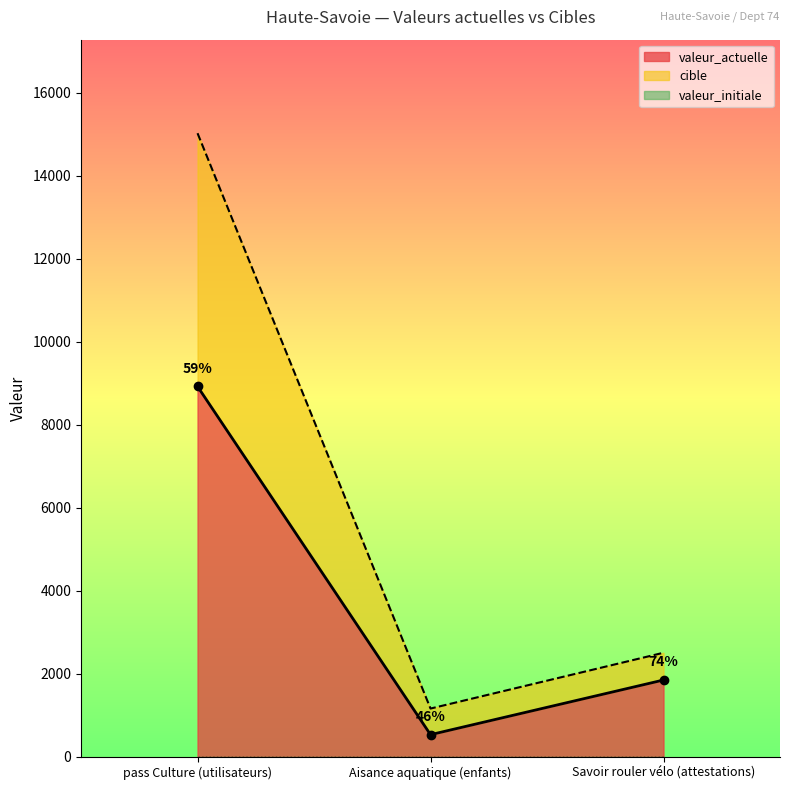

True or false: cible has a value of 1616 at Savoir rouler vélo (attestations).

False